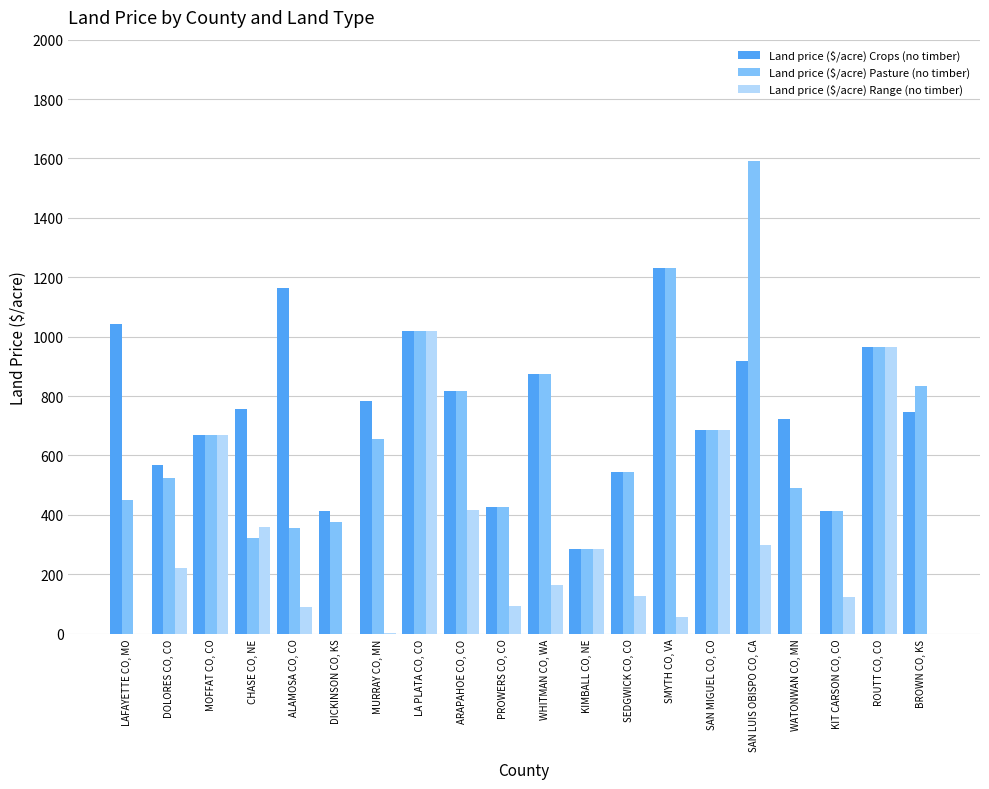

The Land price ($/acre) Pasture (no timber) series shows 427 at PROWERS CO, CO. True or false?

True